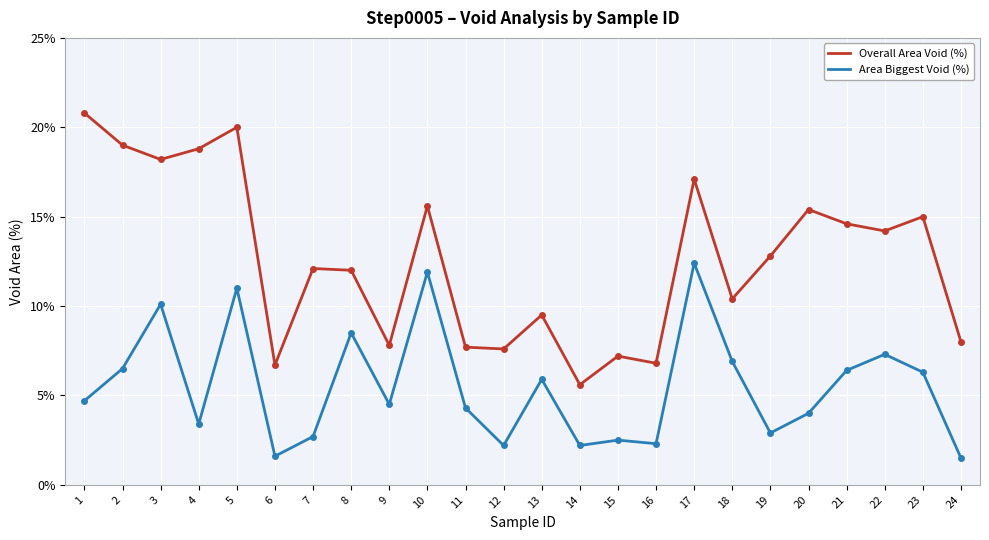

True or false: Overall Area Void (%) has more than 1 interior local peaks.

True